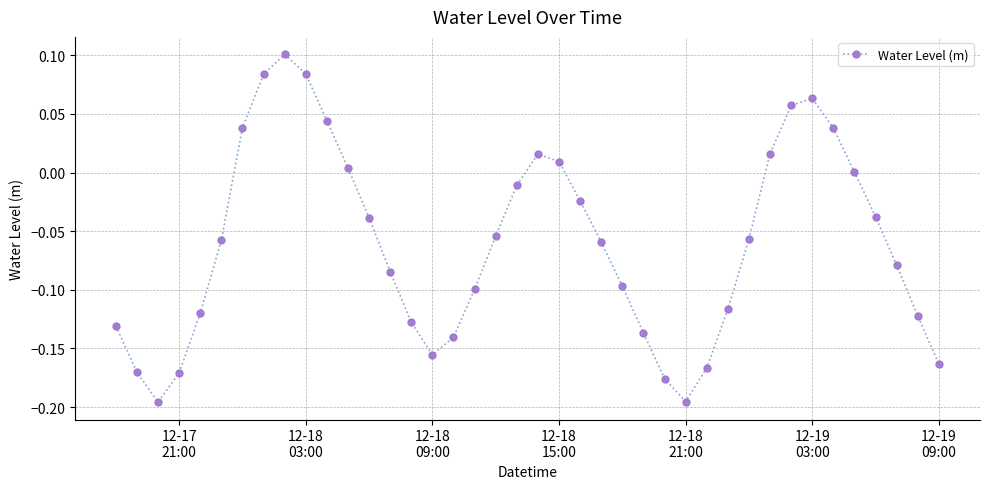

What is the difference between the maximum and minimum values?

0.3